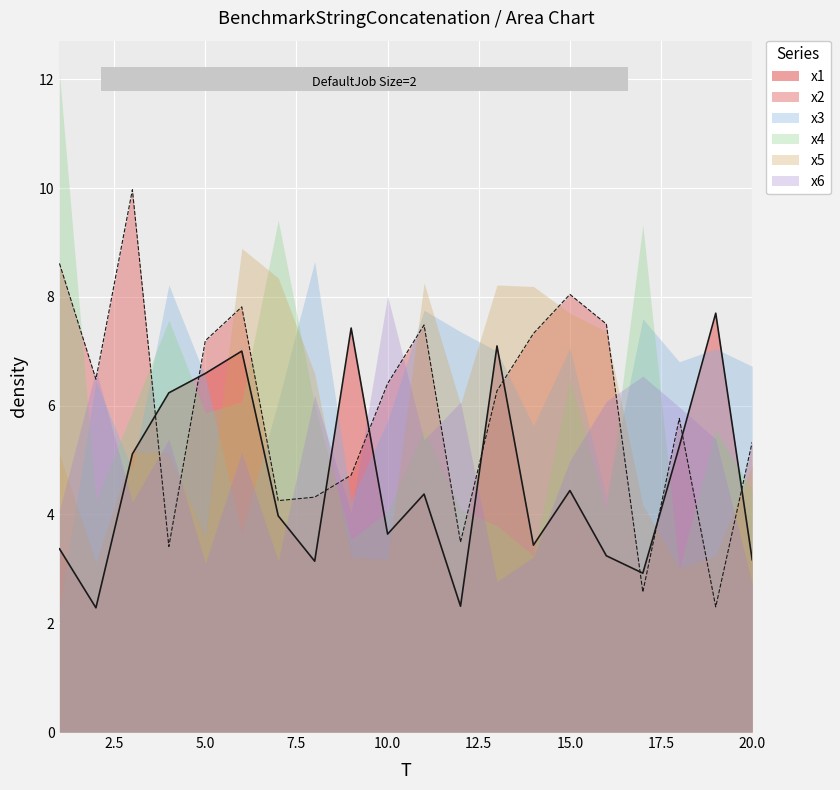

What is the sum of all x1 values?

92.7